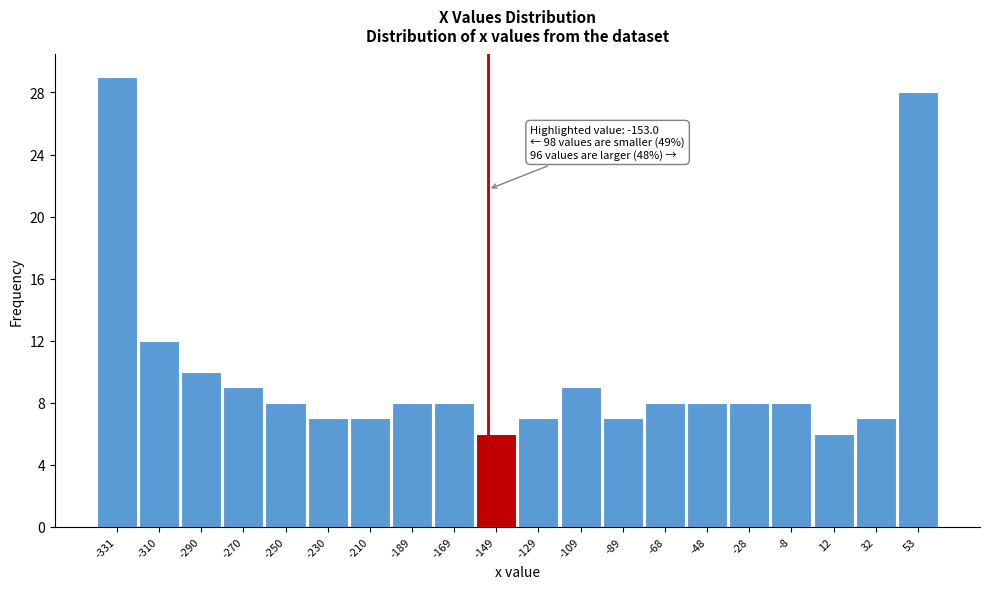

Over which range of the x-axis is the bar tallest?

-340 to -320